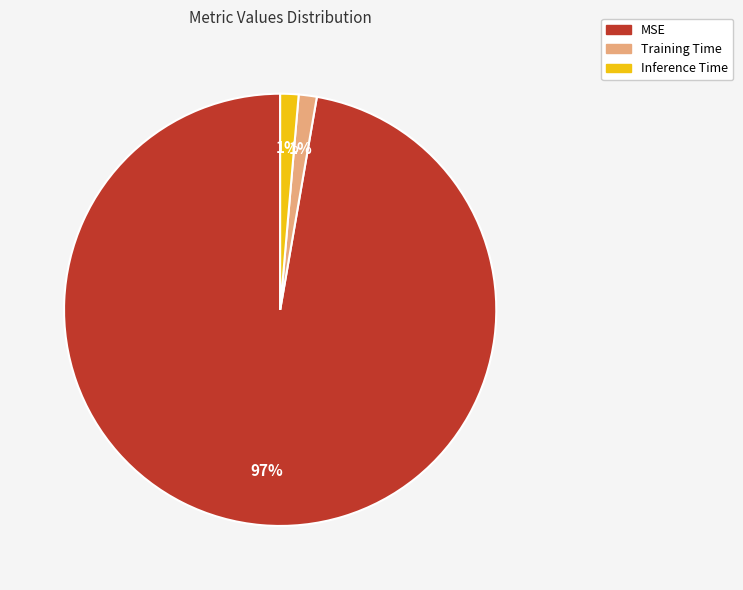

Is the sum of MSE and Training Time greater than half?

Yes